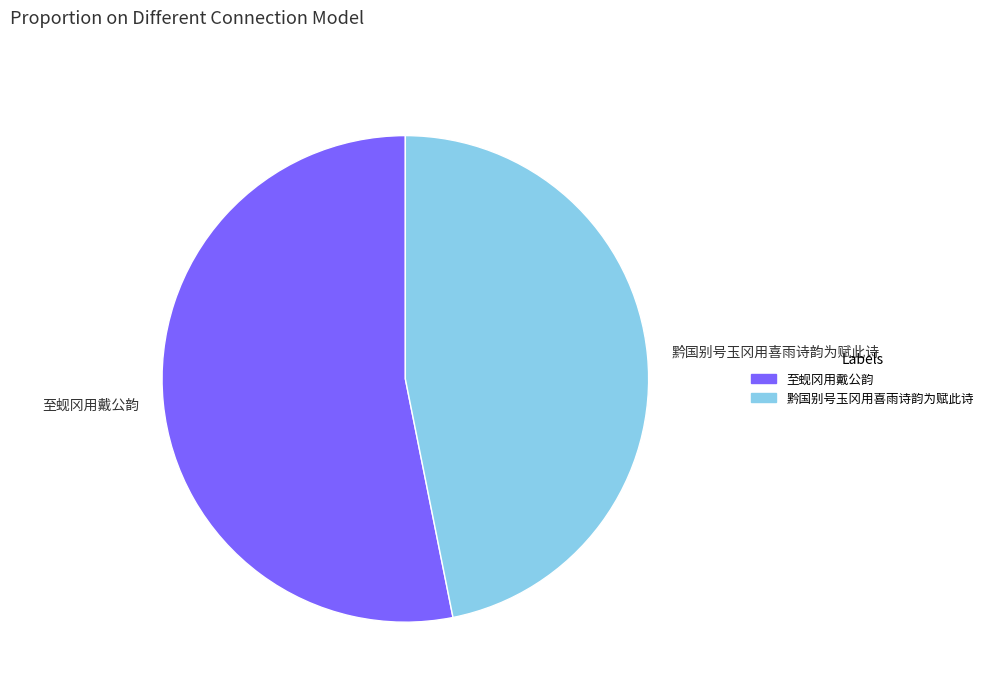

Rank the categories by value from lowest to highest.

黔国别号玉冈用喜雨诗韵为赋此诗, 至蚬冈用戴公韵